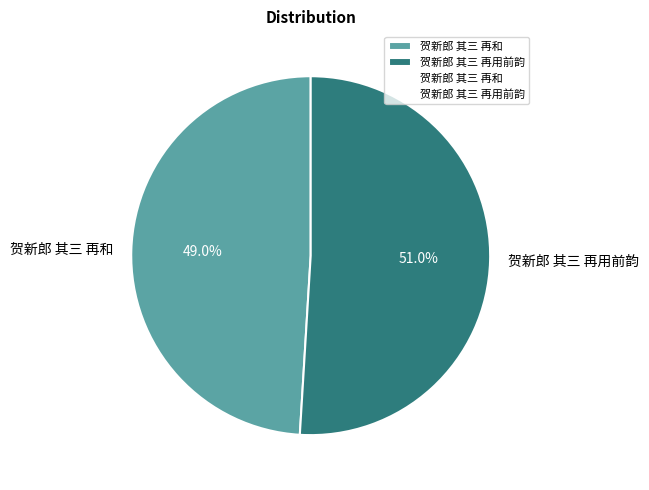

Rank the categories by value from highest to lowest.

贺新郎 其三 再用前韵, 贺新郎 其三 再和